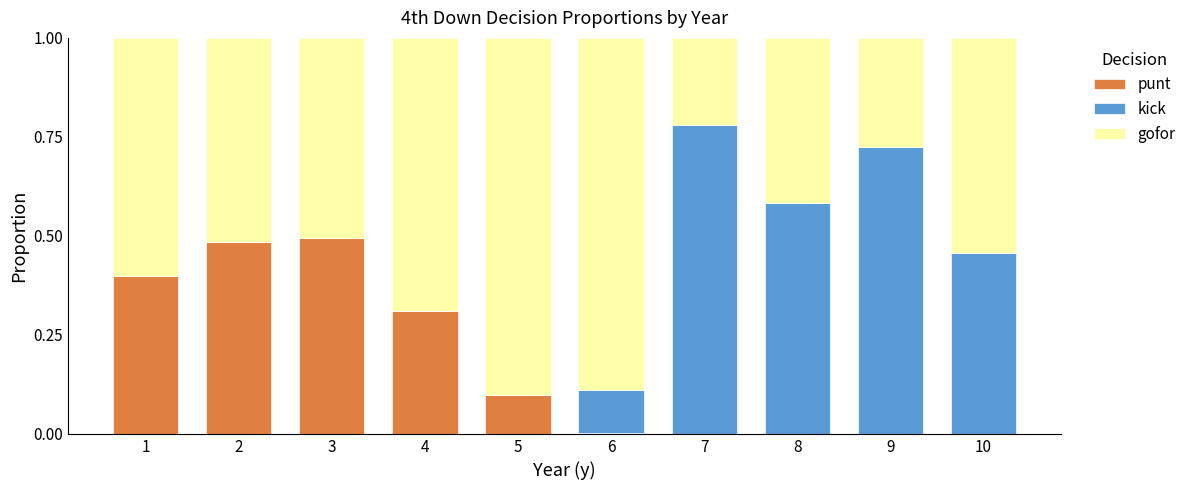

What is the total value across all series at 7?

1.0